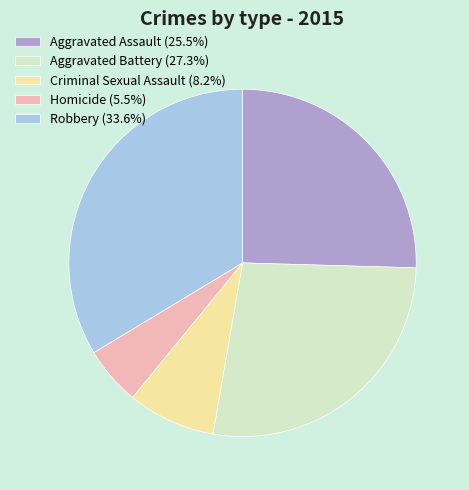

What is the ratio of the value at Robbery (33.6%) to the value at Homicide (5.5%)?

6.2